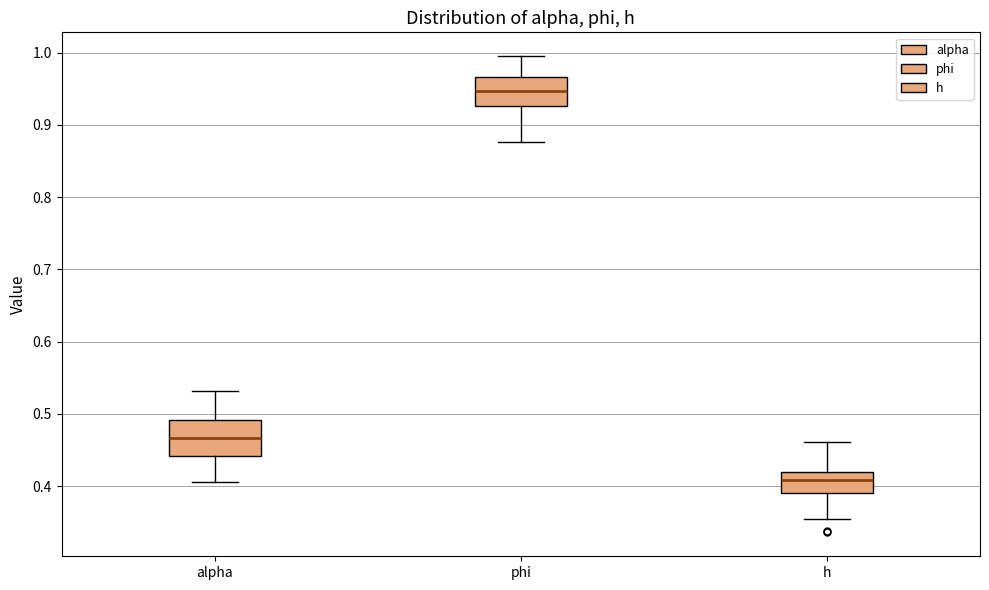

Where does the upper whisker of the box for alpha end on the y-axis? The values are not printed on the chart, so give them approximately, as read against the axis.

0.53